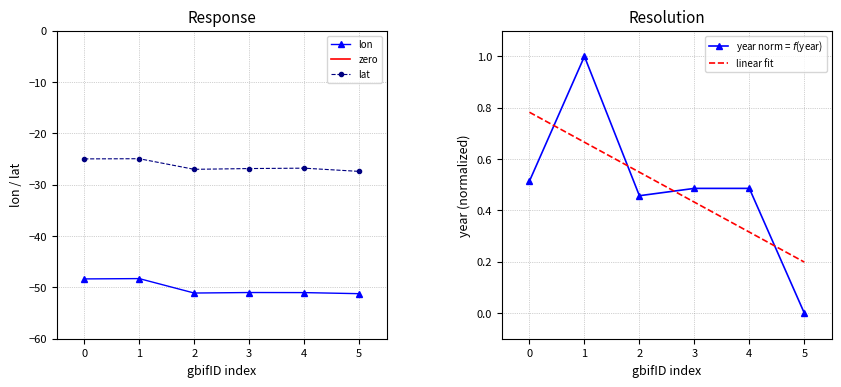

What is the lowest value of the lon series?

-51.2